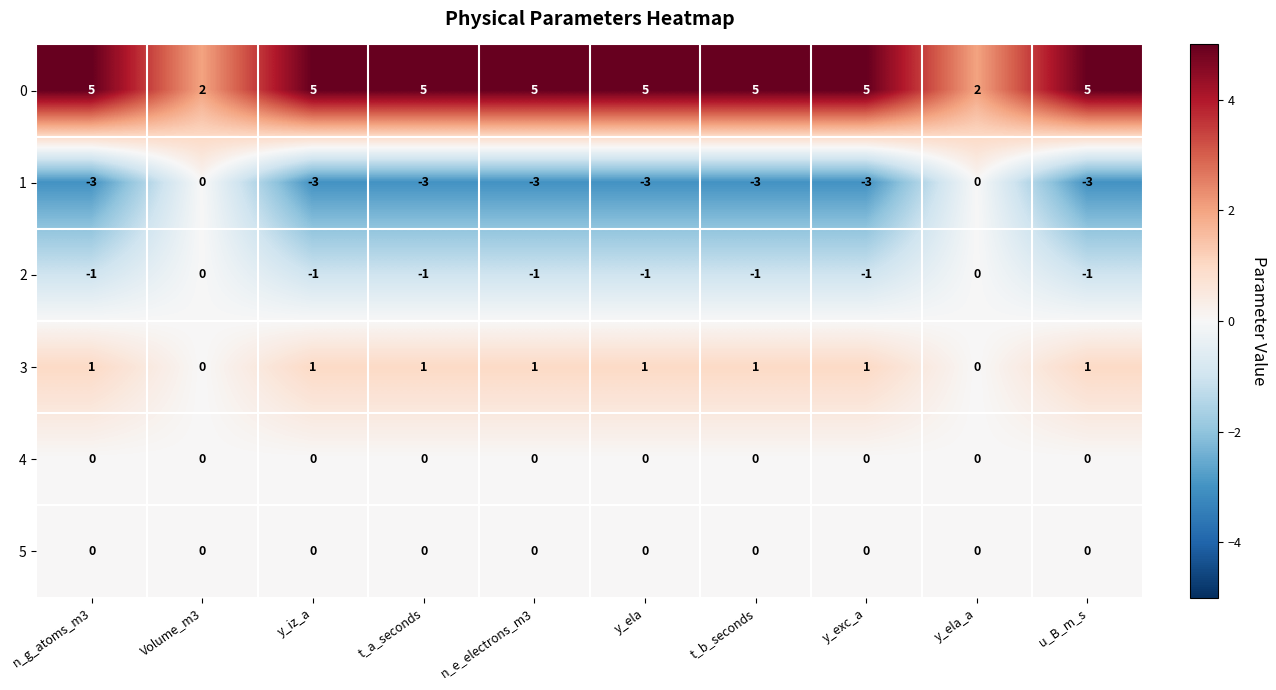

What is the difference between the highest and lowest values at n_g_atoms_m3?

8